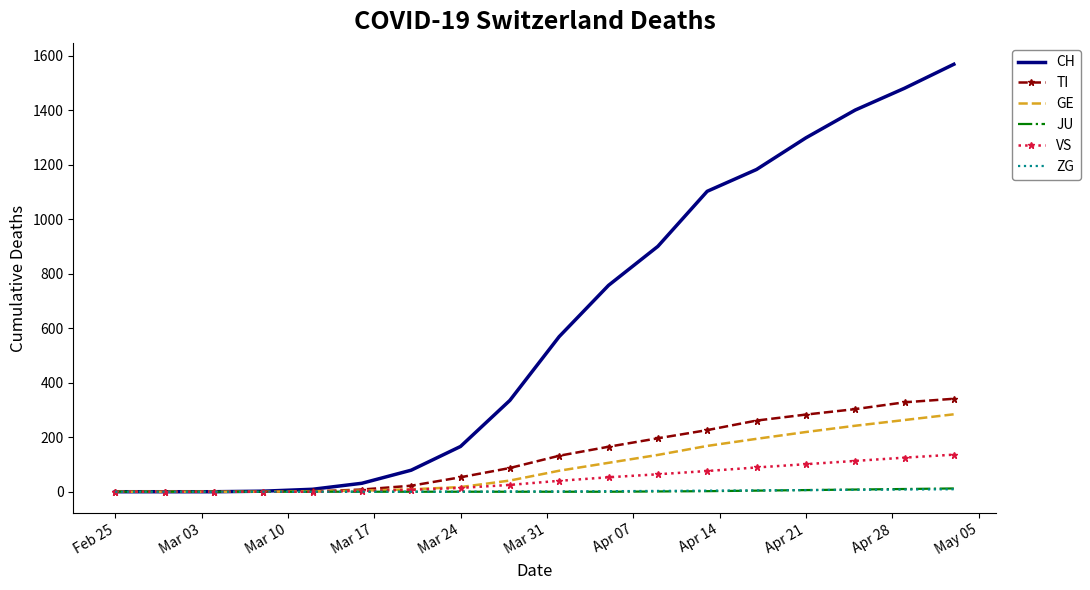

Which series has the largest range (max minus min)?

CH